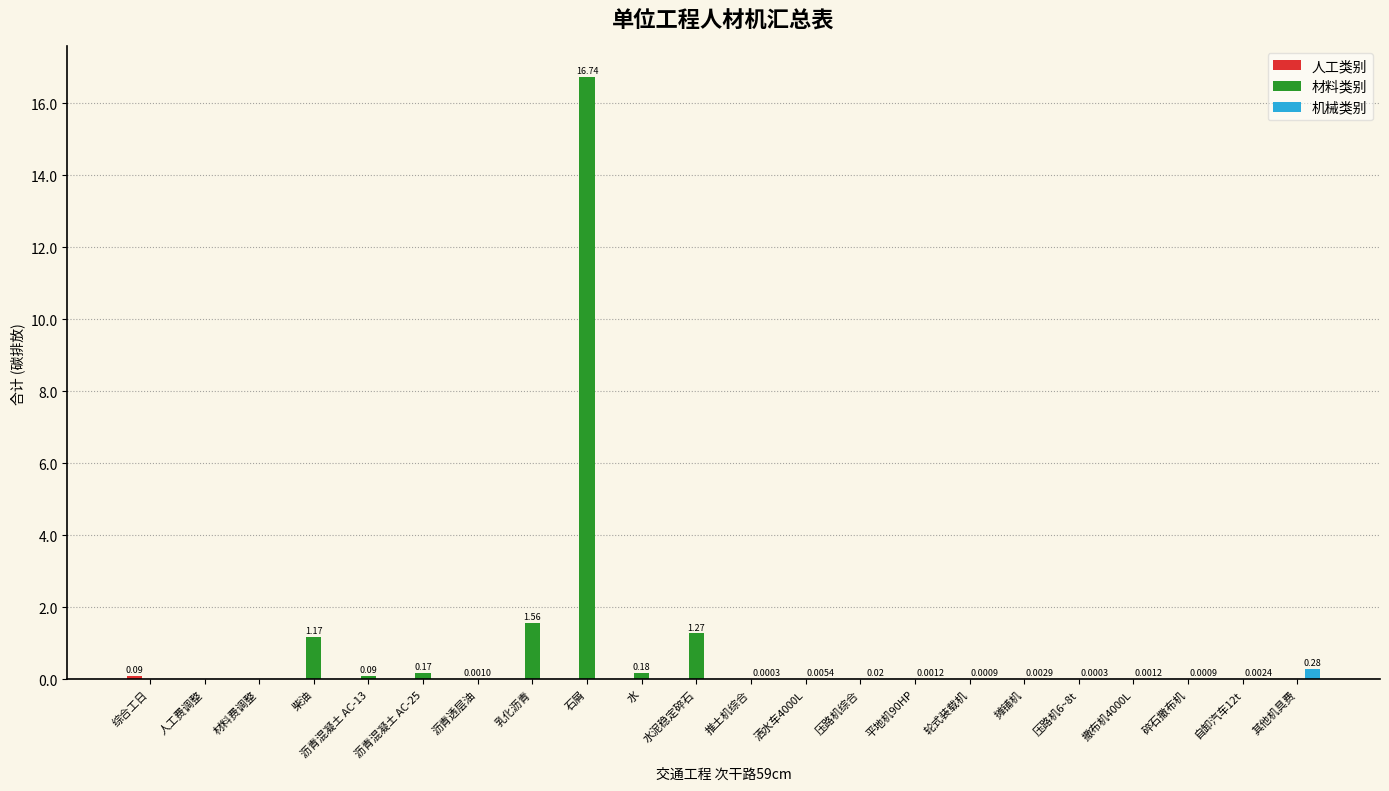

What is the highest value of the 材料类别 series?

16.7